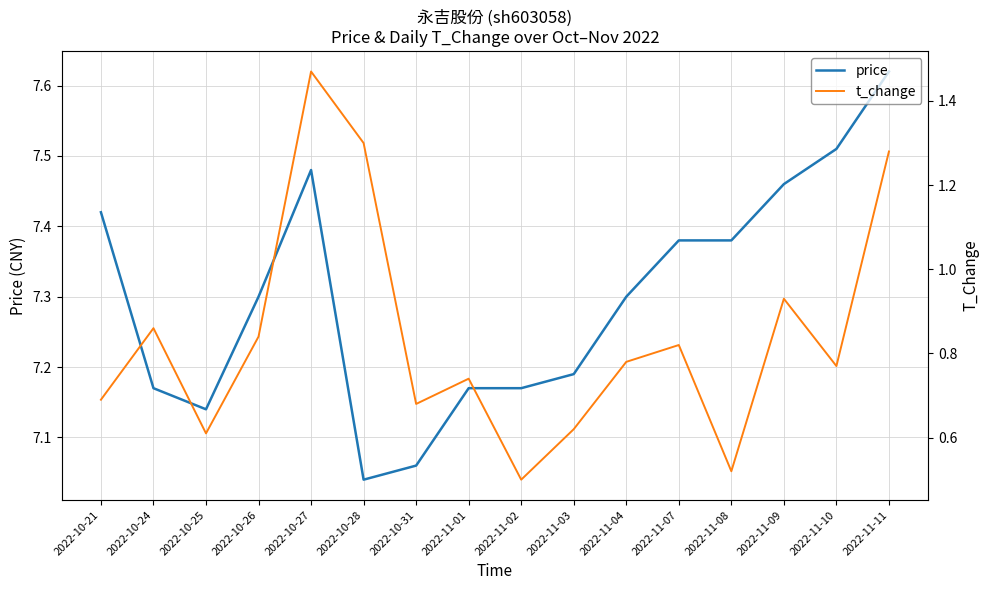

What is the sum of all price values?

116.8